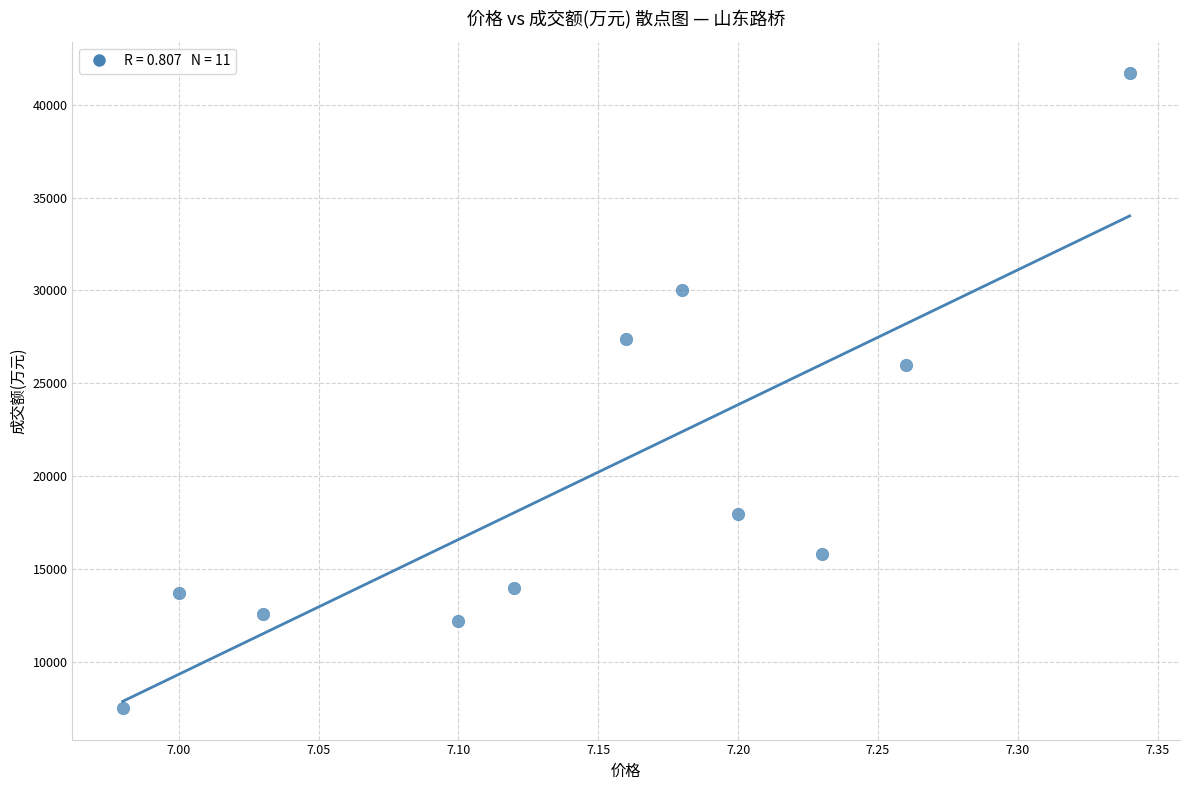

What is the range of Y values (max minus min)?

34167